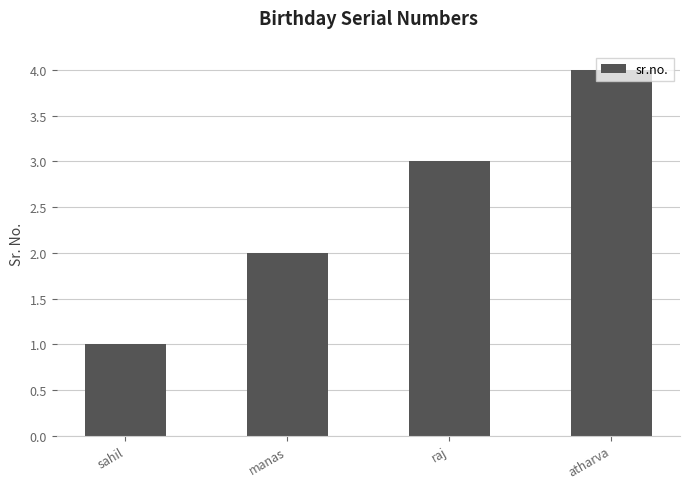

What position from the right is atharva?

1